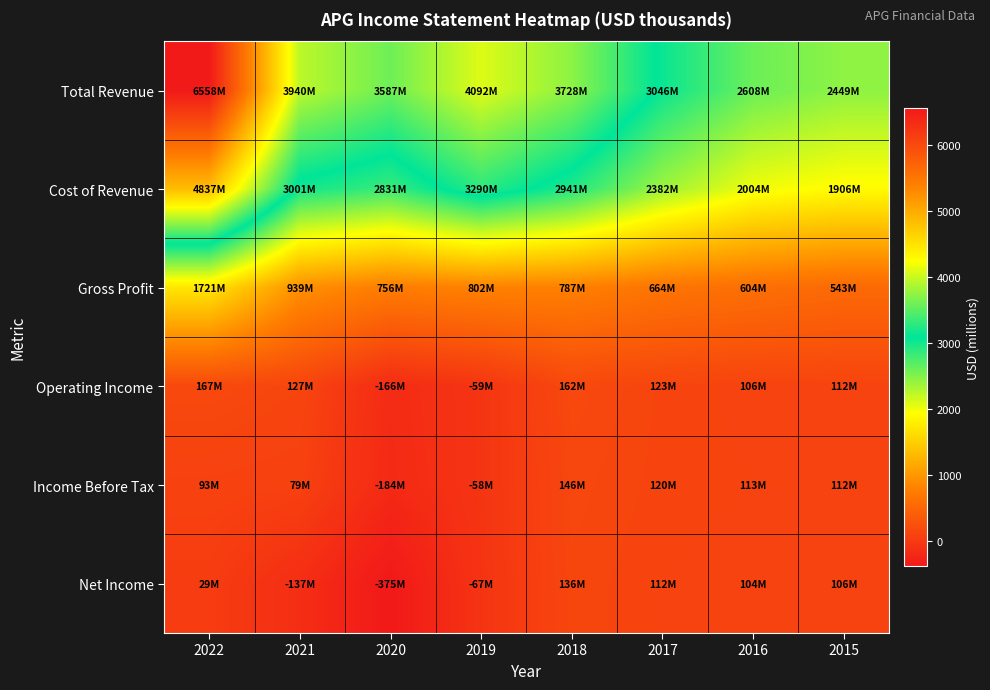

Reading left to right, transcribe all the data shown in this chart.

Total Revenue: 2022=6558	2021=3940	2020=3587	2019=4092	2018=3728	2017=3046	2016=2608	2015=2449
Cost of Revenue: 2022=4837	2021=3001	2020=2831	2019=3290	2018=2941	2017=2382	2016=2004	2015=1906
Gross Profit: 2022=1721	2021=939	2020=756	2019=802	2018=787	2017=664	2016=604	2015=543
Operating Income: 2022=167	2021=127	2020=-166	2019=-59	2018=162	2017=123	2016=106	2015=112
Income Before Tax: 2022=93	2021=79	2020=-184	2019=-58	2018=146	2017=120	2016=113	2015=112
Net Income: 2022=29	2021=-137	2020=-375	2019=-67	2018=136	2017=112	2016=104	2015=106